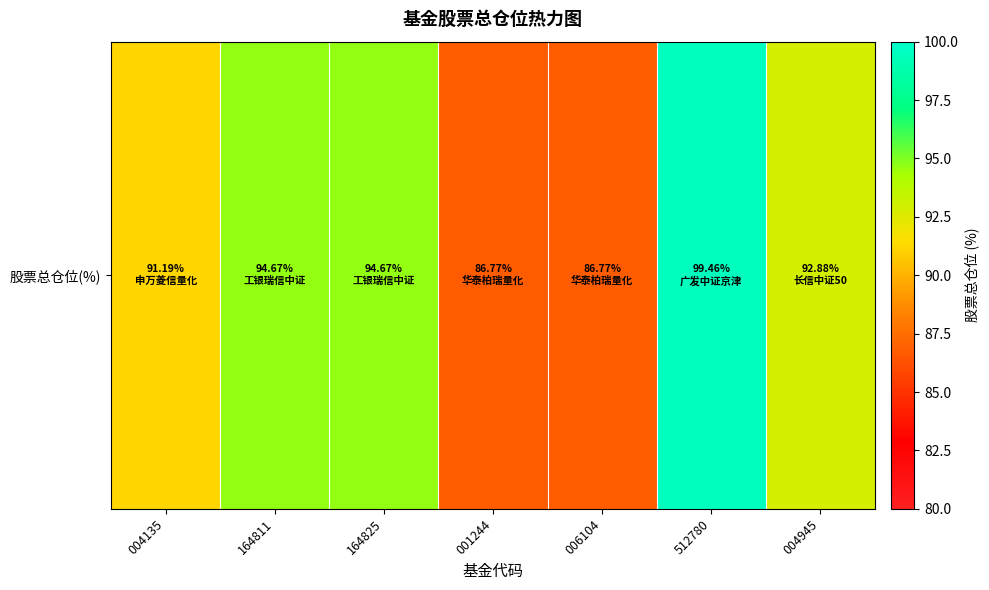

What is the smallest value displayed?

86.8